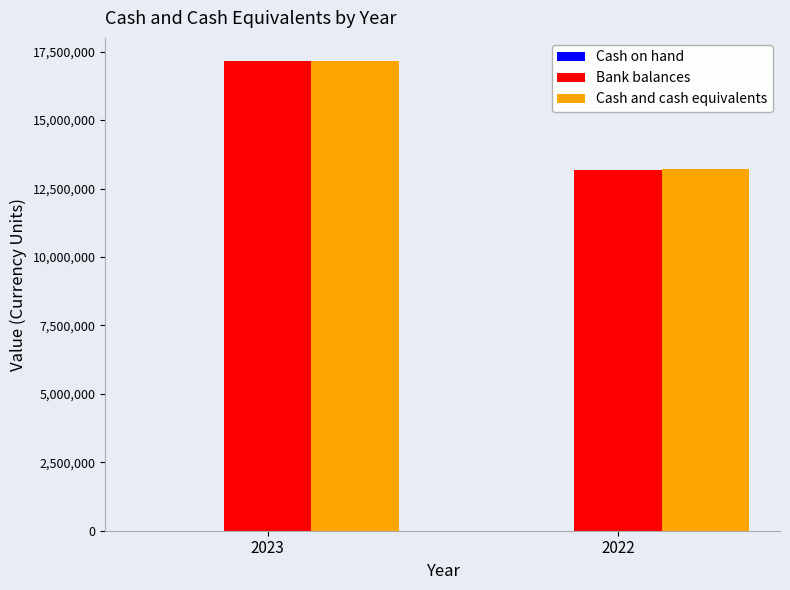

The value of Bank balances at 2023 is 17144081. True or false?

True